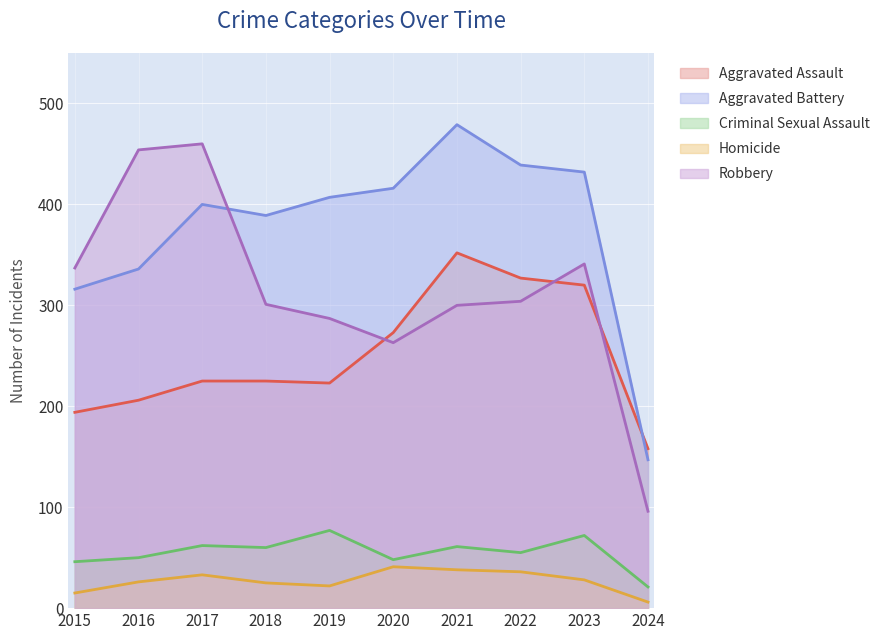

In Homicide, how many points are higher than both neighbors (excluding endpoints)?

2